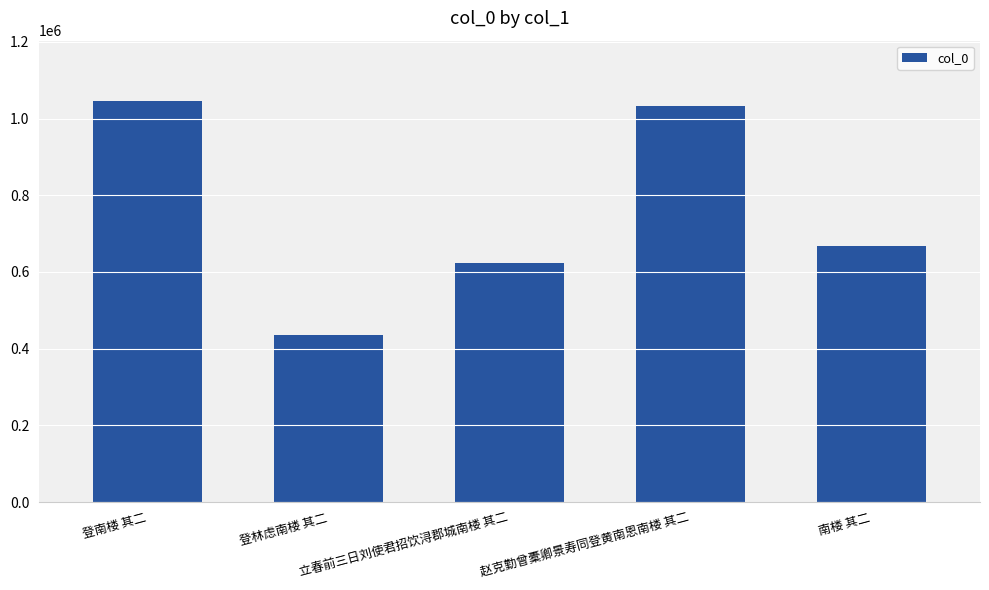

What is the change in value from 登林虑南楼 其二 to 立春前三日刘使君招饮浔郡城南楼 其二?

+187041